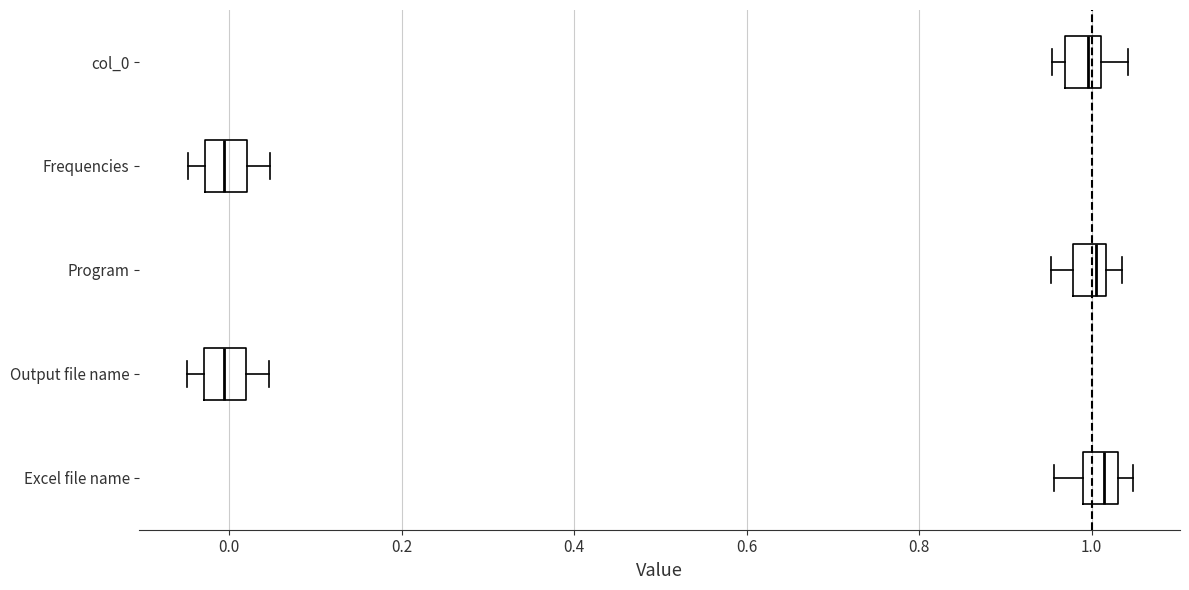

Where does the median line of the box for Excel file name sit on the x-axis? The values are not printed on the chart, so give them approximately, as read against the axis.

1.02